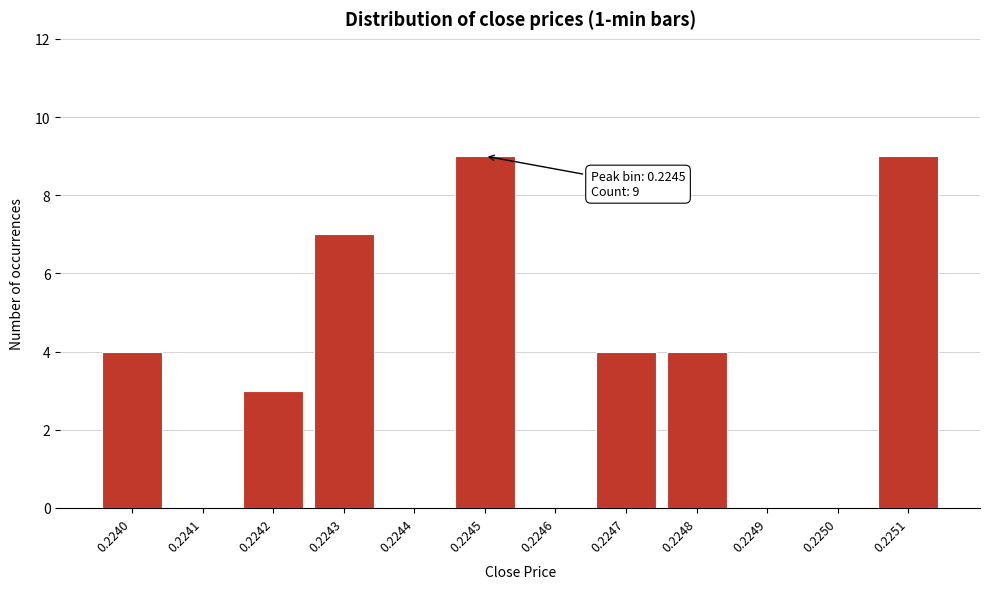

Reading left to right, extract all data points from this chart.

0.2240=4	0.2241=0	0.2242=3	0.2243=7	0.2244=0	0.2245=9	0.2246=0	0.2247=4	0.2248=4	0.2249=0	0.2250=0	0.2251=9